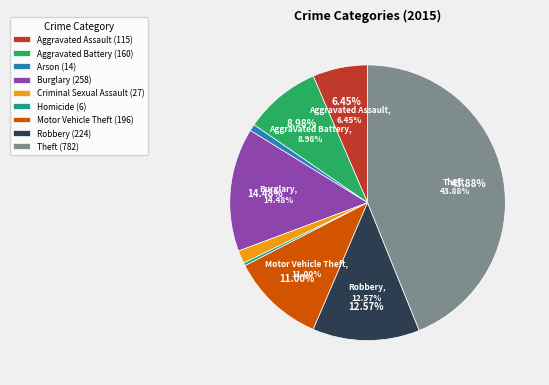

True or false: Criminal Sexual Assault accounts for 15% of the total.

False